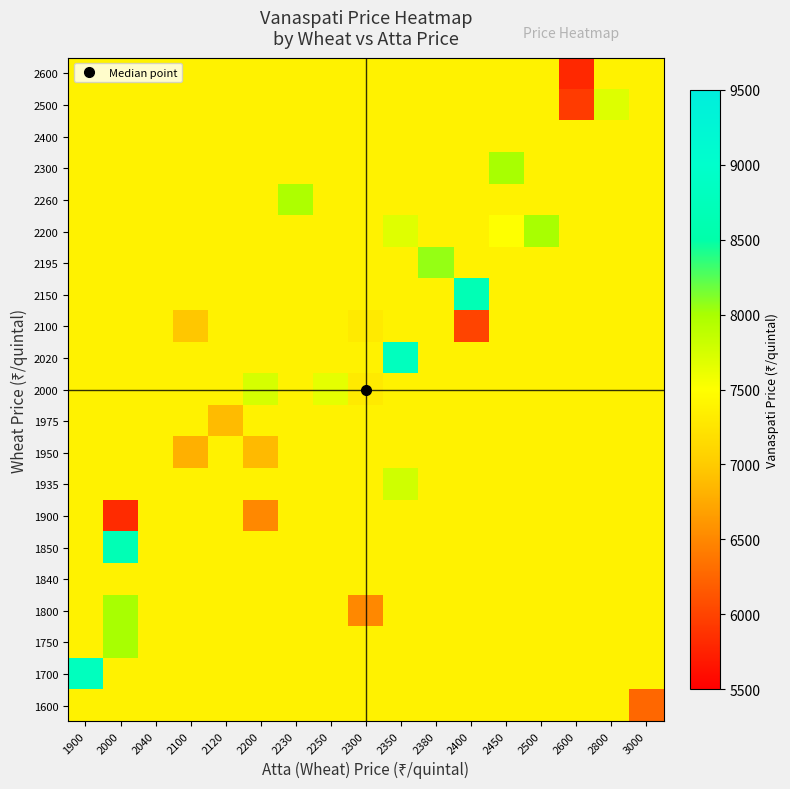

Which category has the highest value across all series?

1900